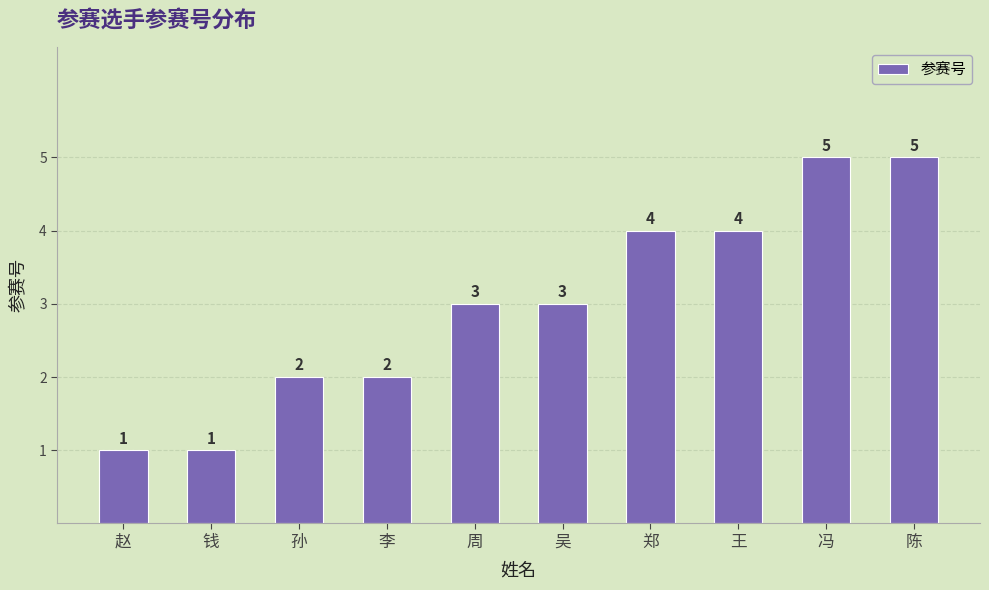

What is the change in value from 王 to 陈?

+1